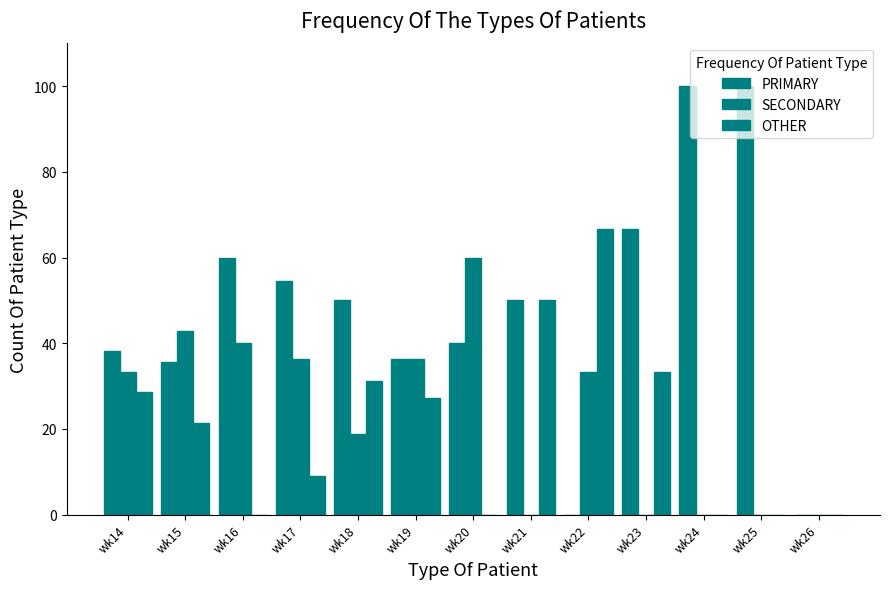

How many data points in SECONDARY are above 33?

7